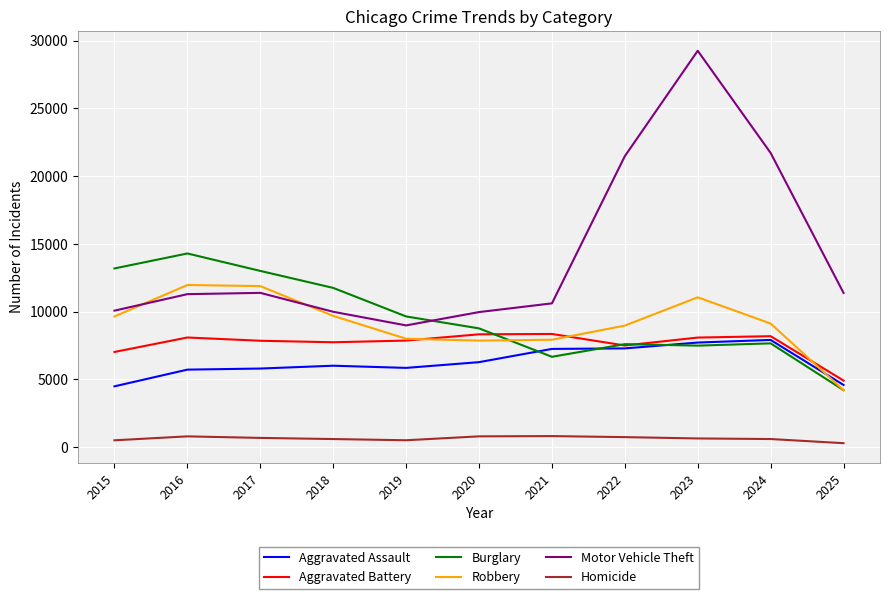

List the series in order of their peak value, lowest first.

Homicide, Aggravated Assault, Aggravated Battery, Robbery, Burglary, Motor Vehicle Theft